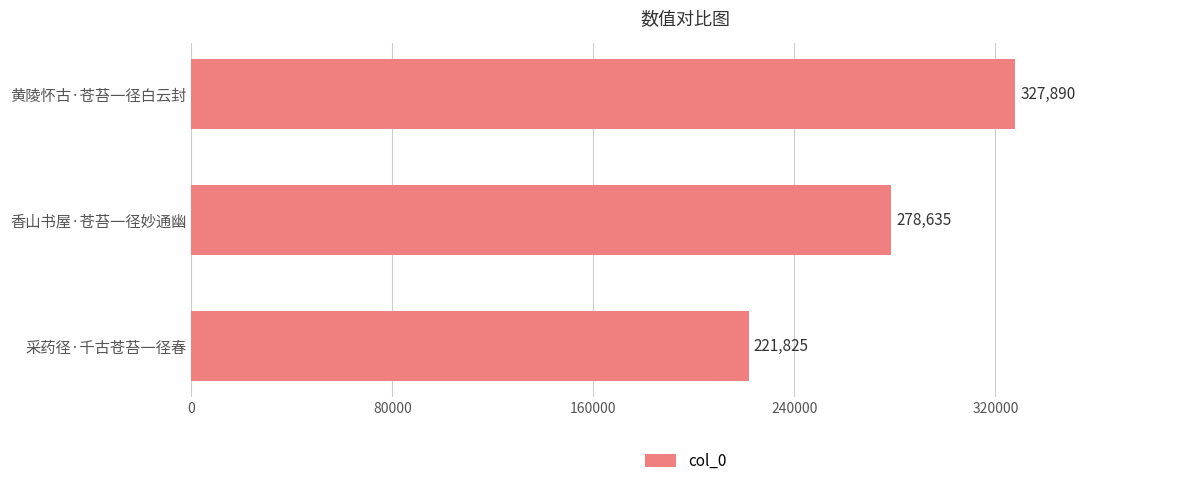

Rank the categories by value from highest to lowest.

黄陵怀古·苍苔一径白云封, 香山书屋·苍苔一径妙通幽, 采药径·千古苍苔一径春